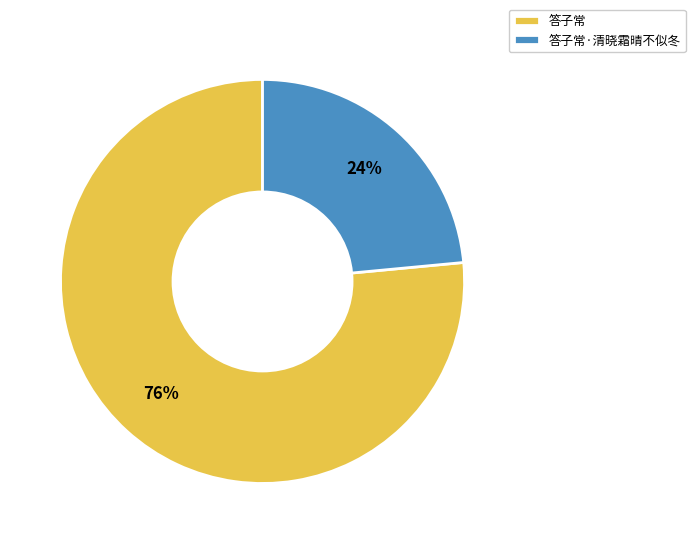

Is it true that 答子常·清晓霜晴不似冬 is 9% of the pie?

False